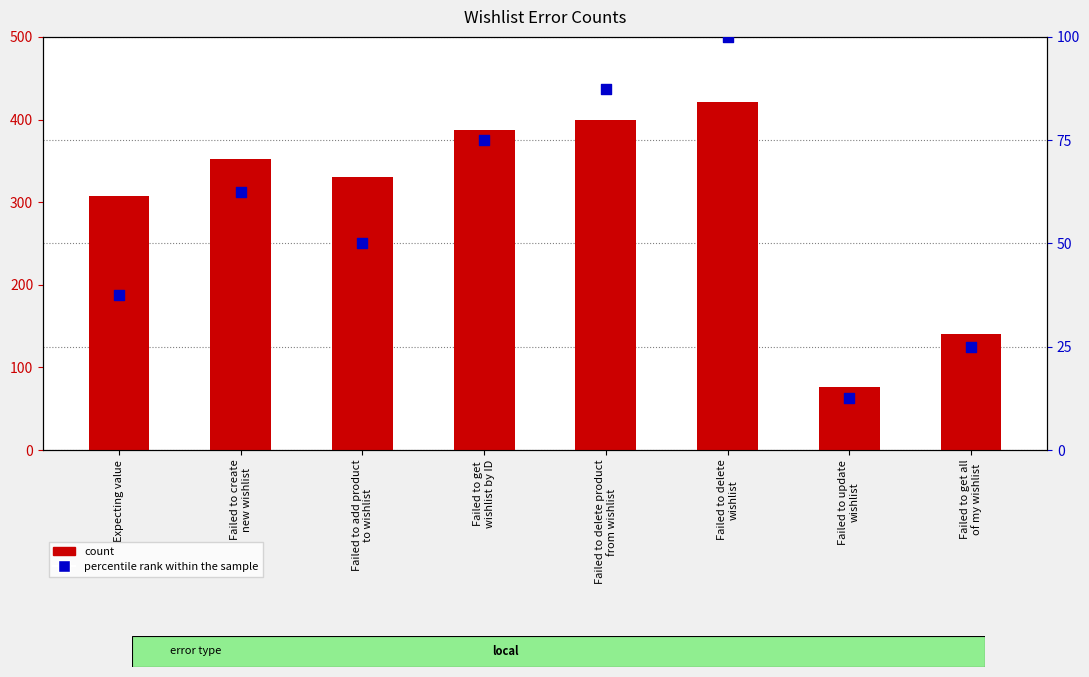

What are all the series names shown in the legend?

count, percentile rank within the sample